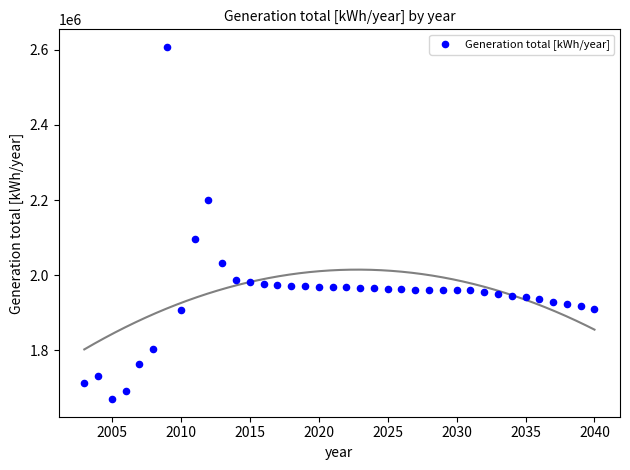

What is the range of X values (max minus min)?

37